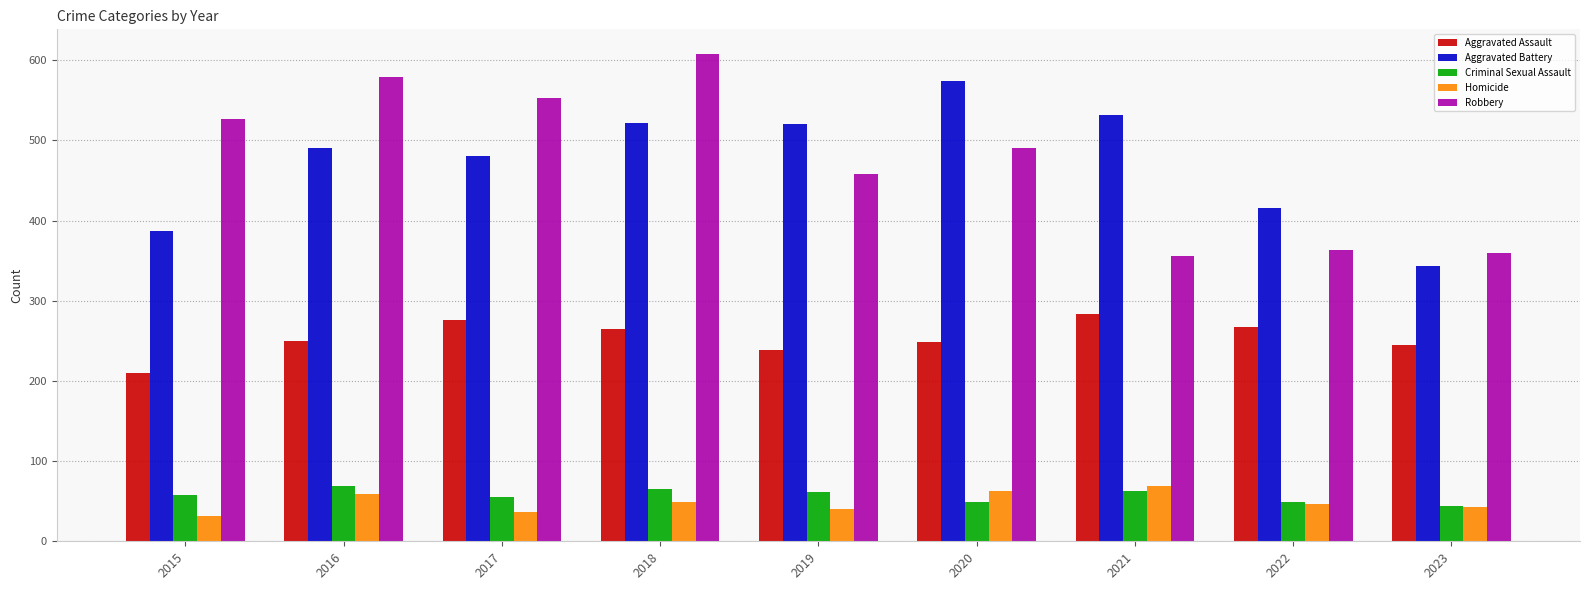

How many bars are there in total?

45